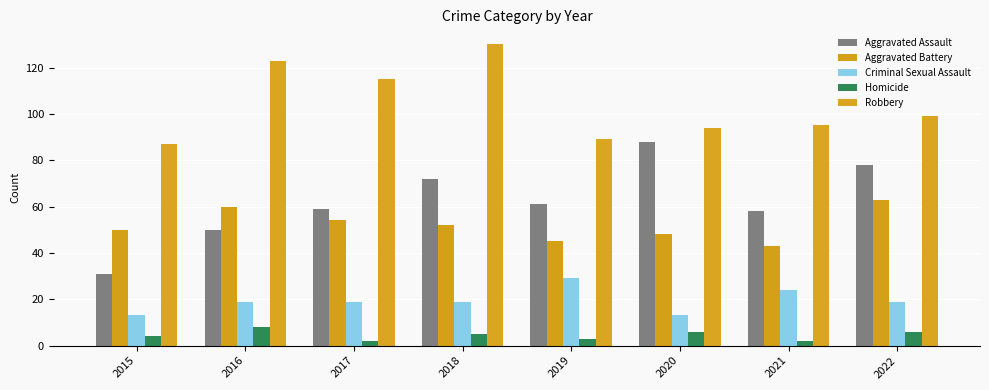

Between 2022 and 2019, which is larger?

2022